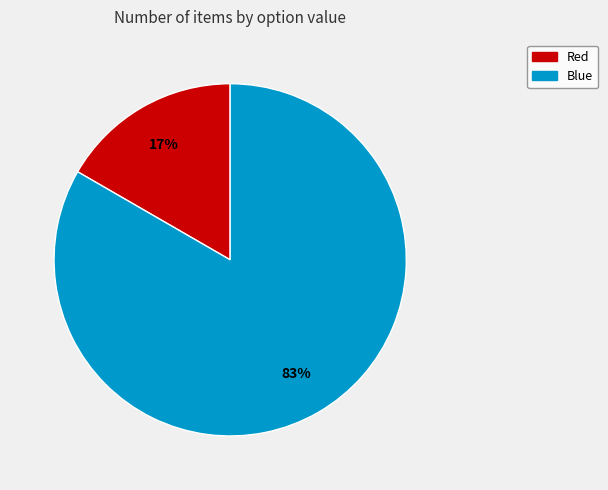

To the nearest percent, what percentage of the pie is Blue?

83%